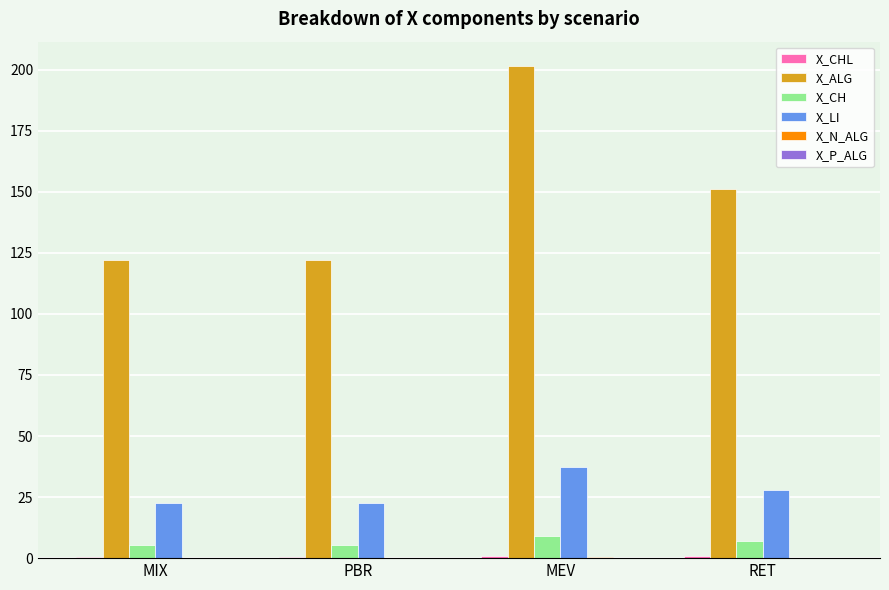

Which series changed the most between MIX and MEV?

X_ALG